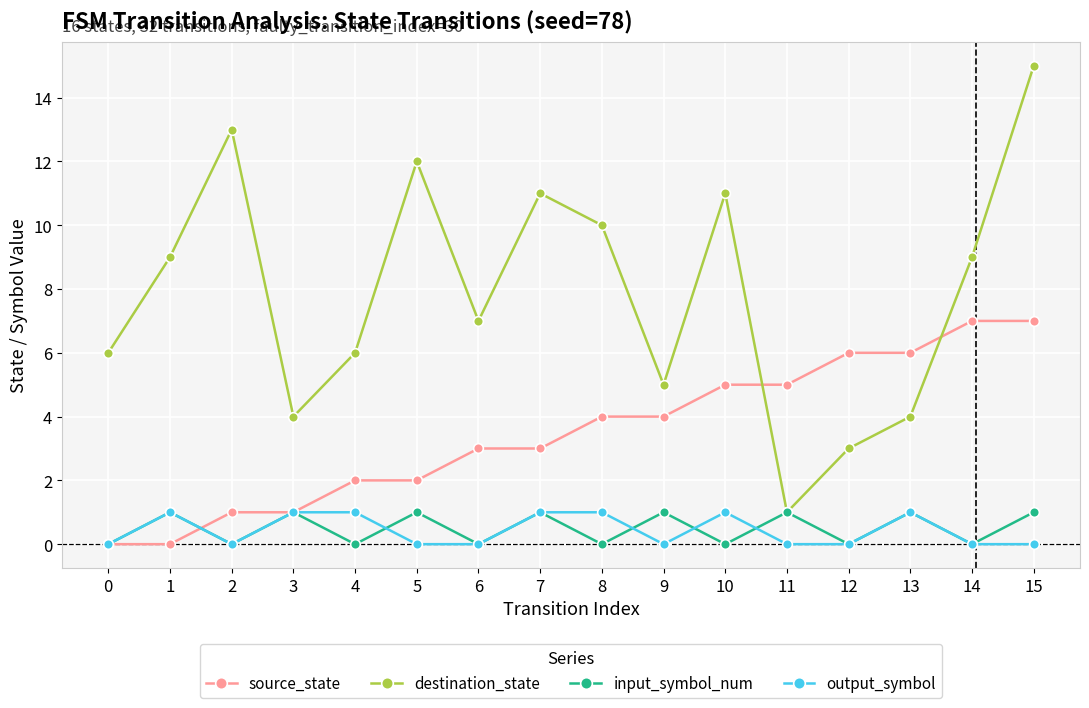

At 15, list the series in order from largest to smallest.

destination_state, source_state, input_symbol_num, output_symbol